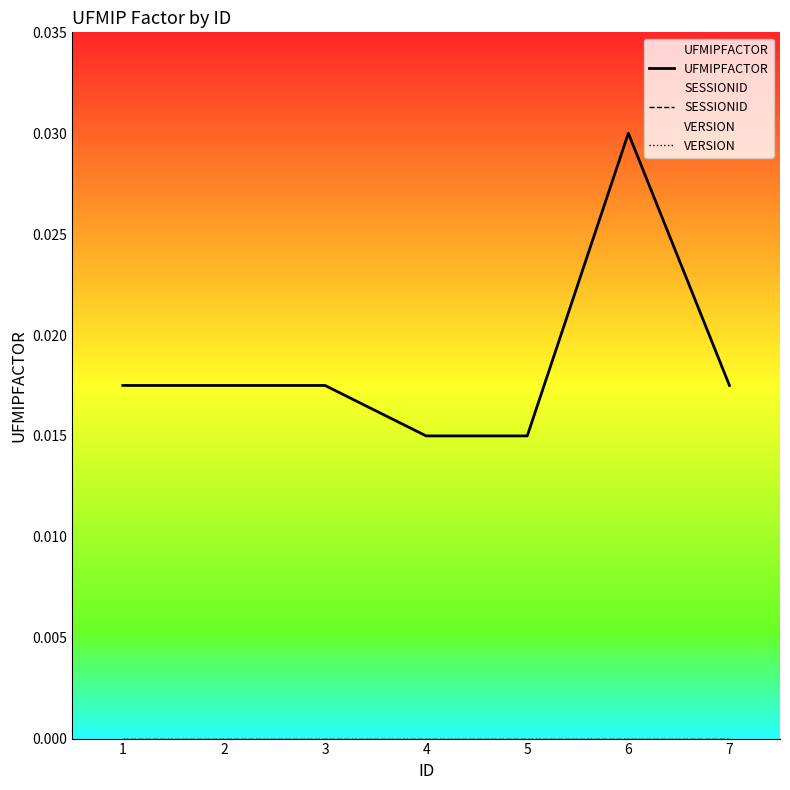

Rank the categories by UFMIPFACTOR value from lowest to highest.

4, 5, 1, 2, 3, 7, 6